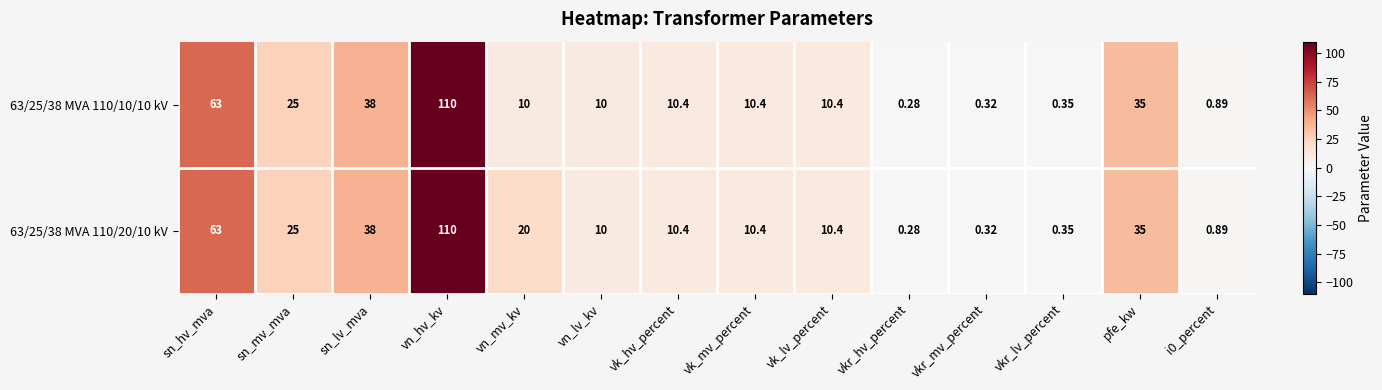

At which category is the sum across all series the highest?

vn_hv_kv